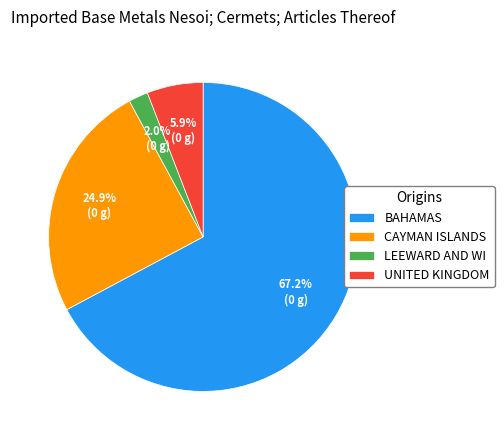

To the nearest percent, what is the average slice percentage?

25%